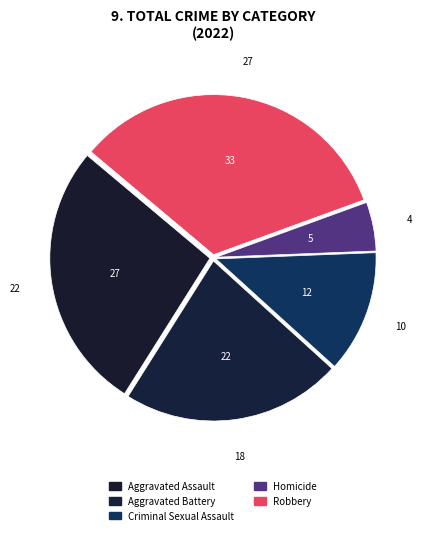

To the nearest percent, what is the difference between the largest and smallest slice percentages?

28%